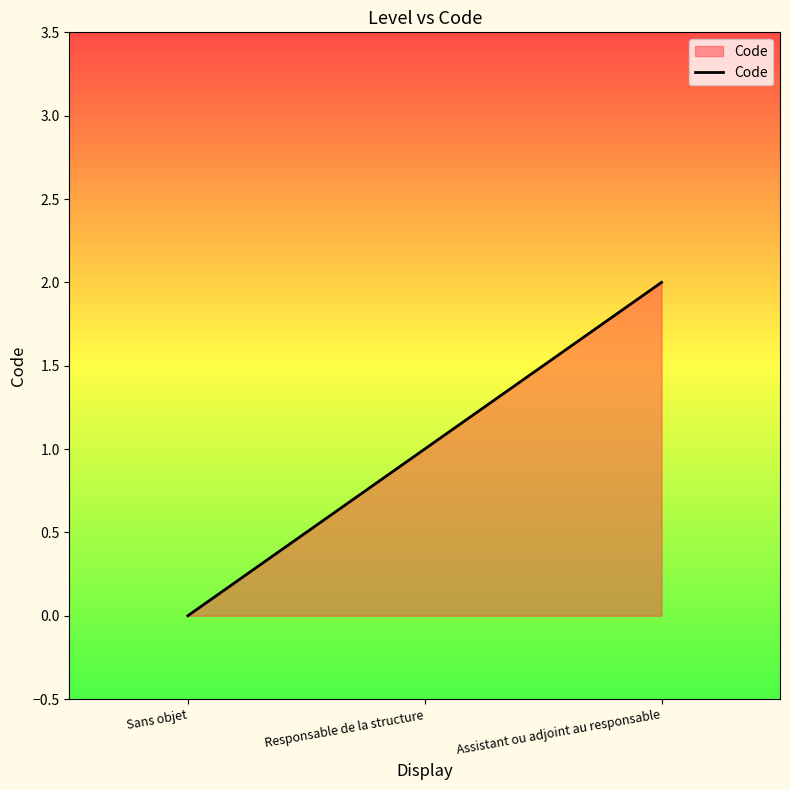

Reading left to right, transcribe all the data shown in this chart.

Sans objet=0	Responsable de la structure=1	Assistant ou adjoint au responsable=2